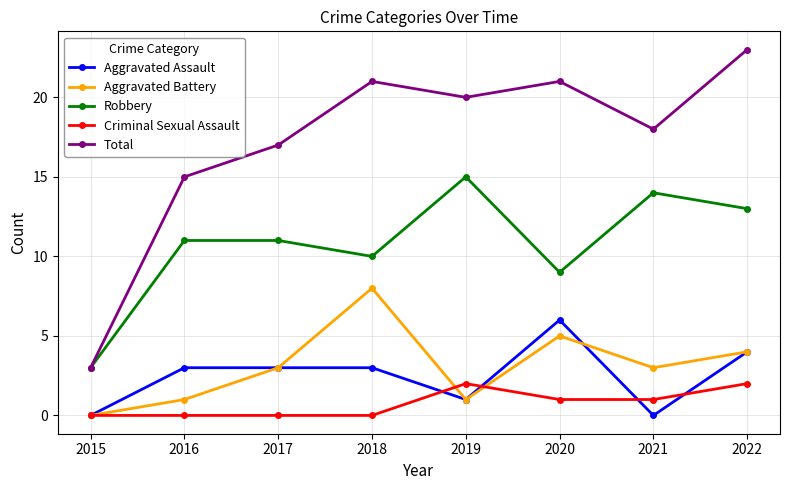

Which category has the highest value in the Aggravated Assault series?

2020